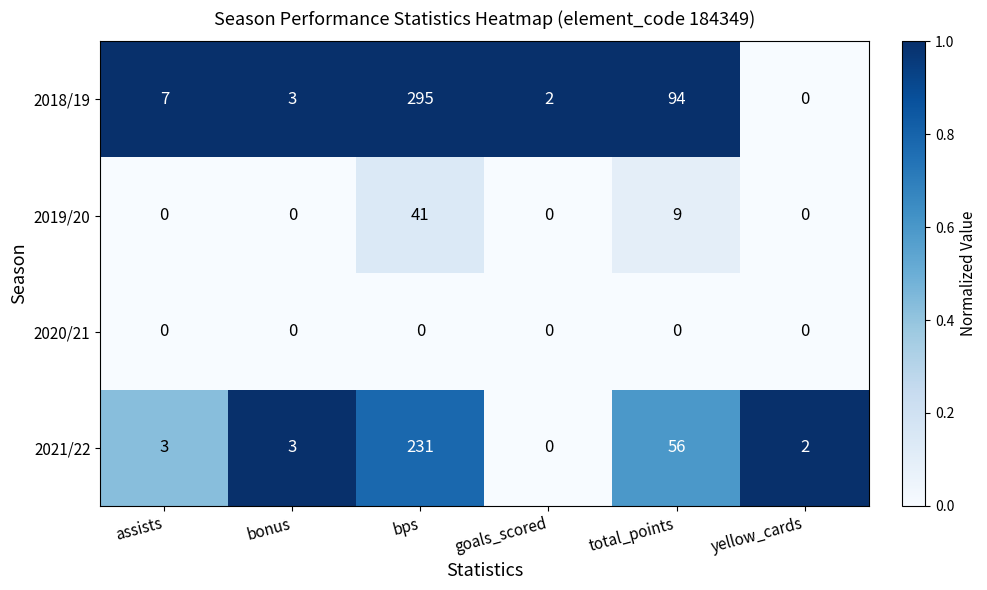

Which series has the widest spread of values?

2018/19